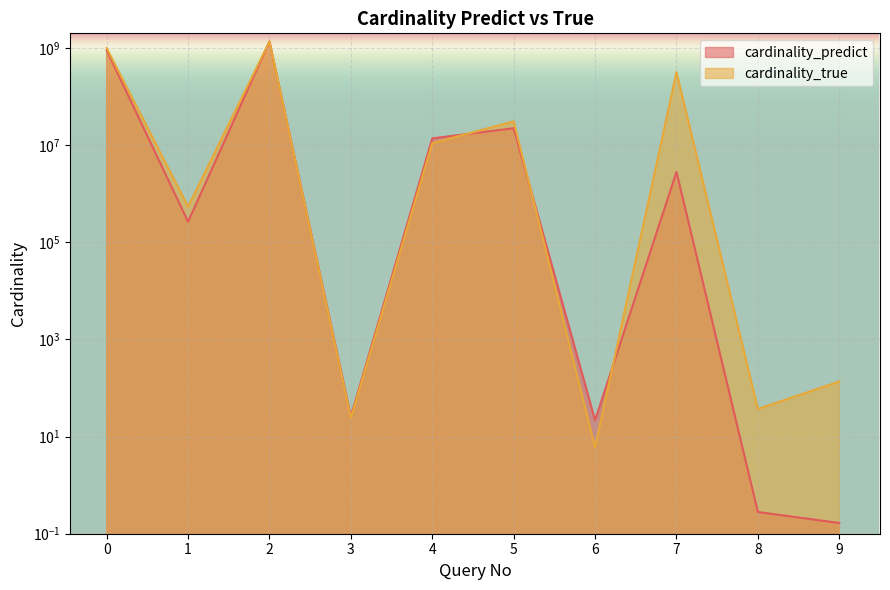

Which series has the widest spread of values?

cardinality_true